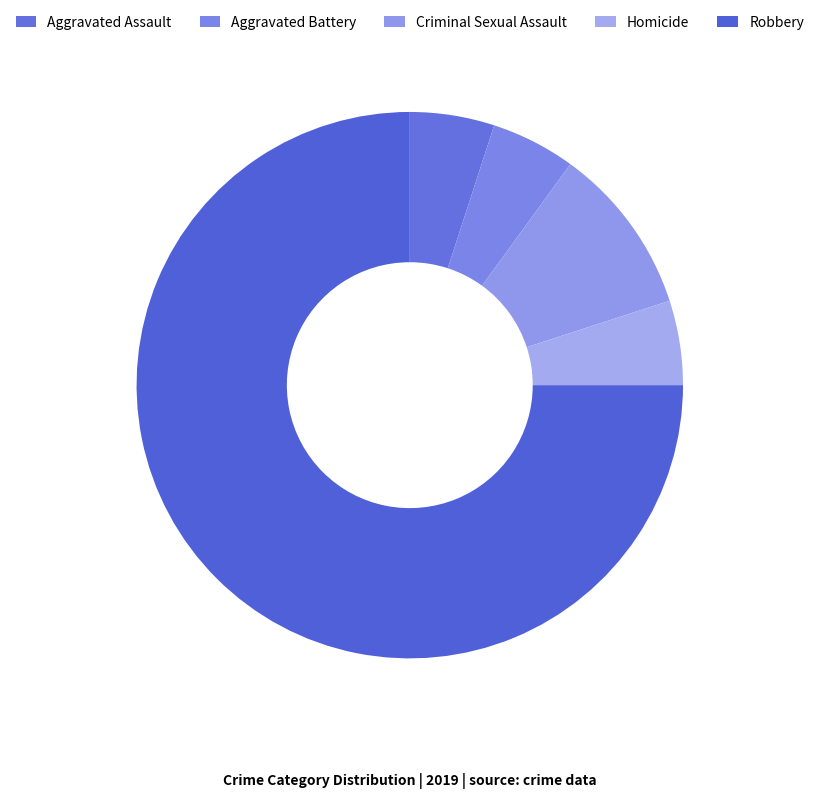

How many slices are in this pie chart?

5